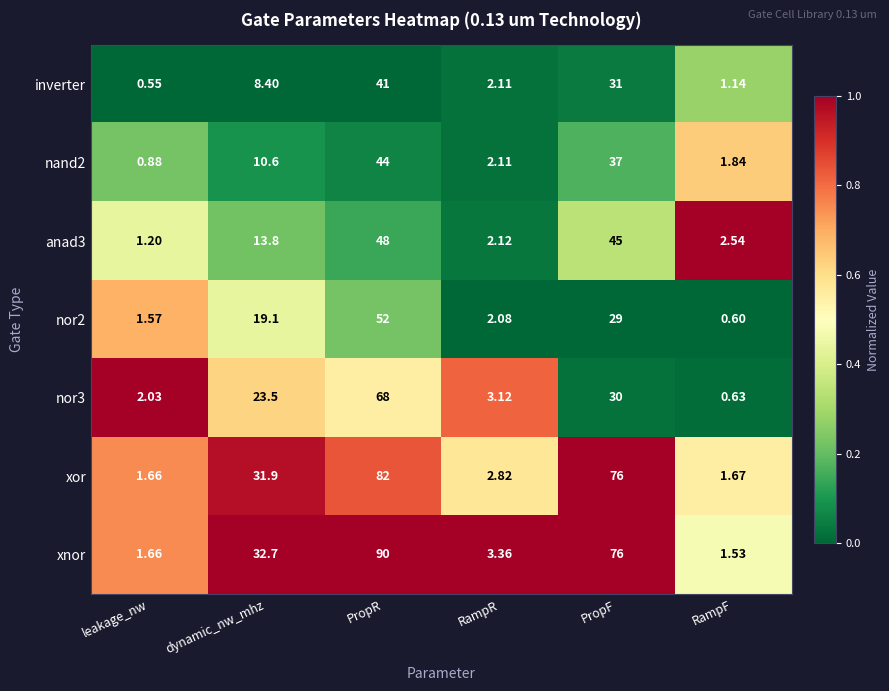

At which label is nor2 closest to 26?

PropF